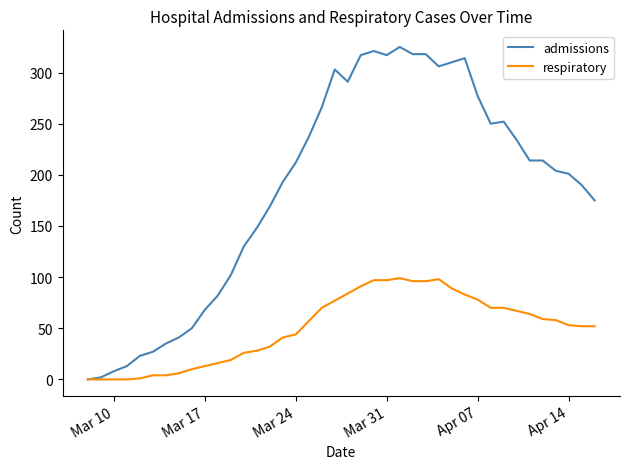

Which series has the largest range (max minus min)?

admissions